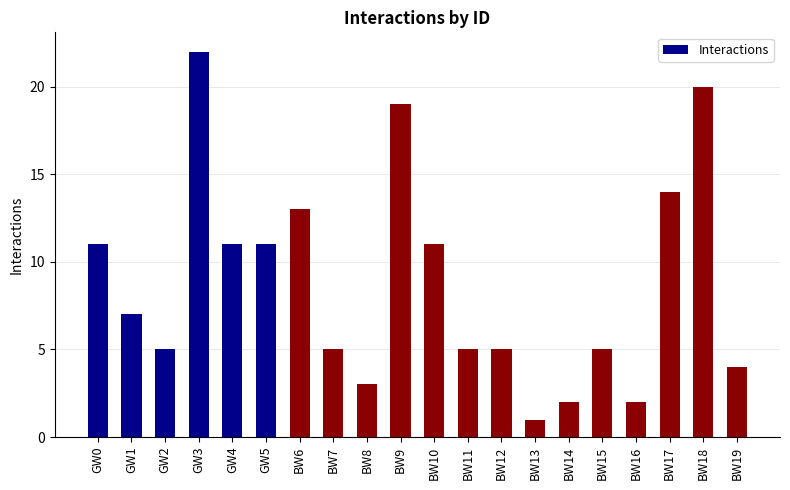

What is the label of the 9th bar from the right?

BW11